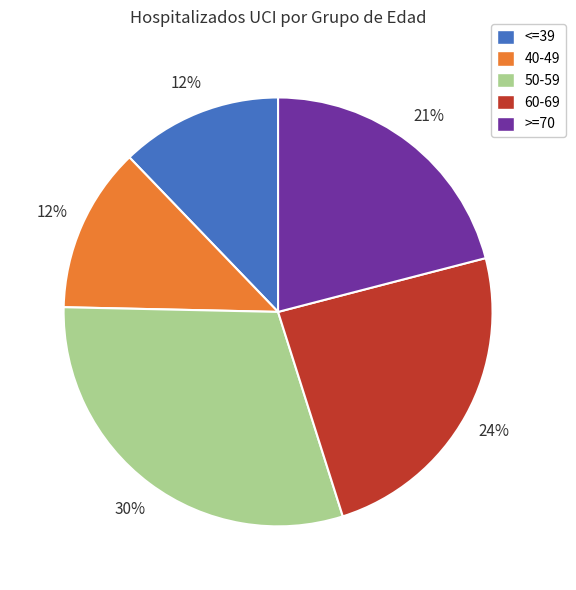

Combined, do 60-69 and >=70 account for over 50%?

No